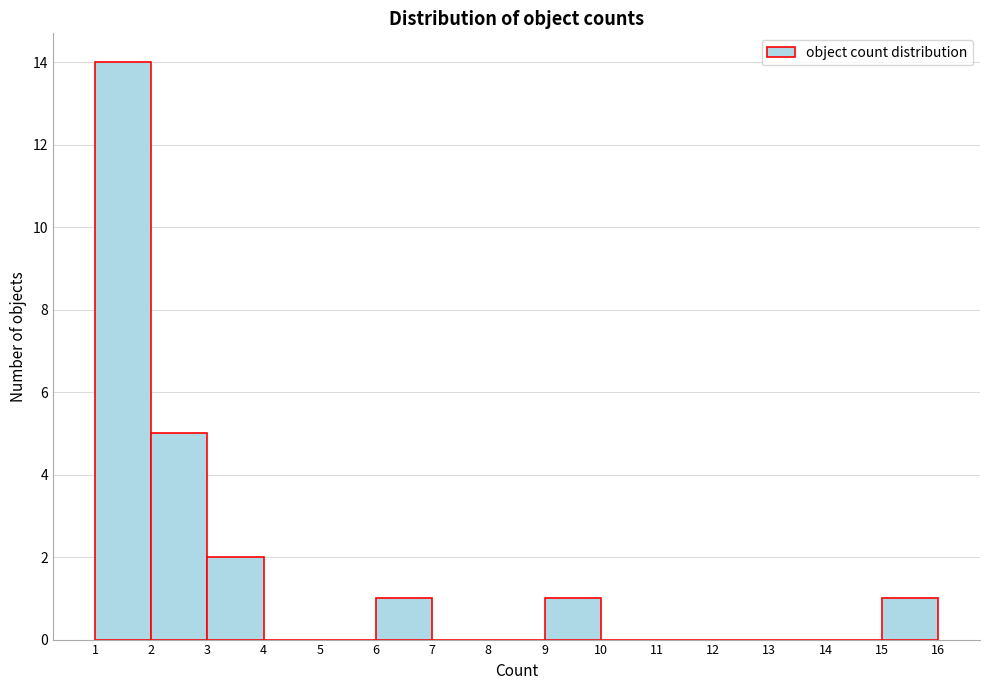

Reading left to right, list every bar in this chart as the range it spans on the x-axis followed by its height. The values are not printed on the chart, so give them approximately, as read against the axis.

1 to 2: 14
2 to 3: 5
3 to 4: 2
4 to 5: 0
5 to 6: 0
6 to 7: 1
7 to 8: 0
8 to 9: 0
9 to 10: 1
10 to 11: 0
11 to 12: 0
12 to 13: 0
13 to 14: 0
14 to 15: 0
15 to 16: 1